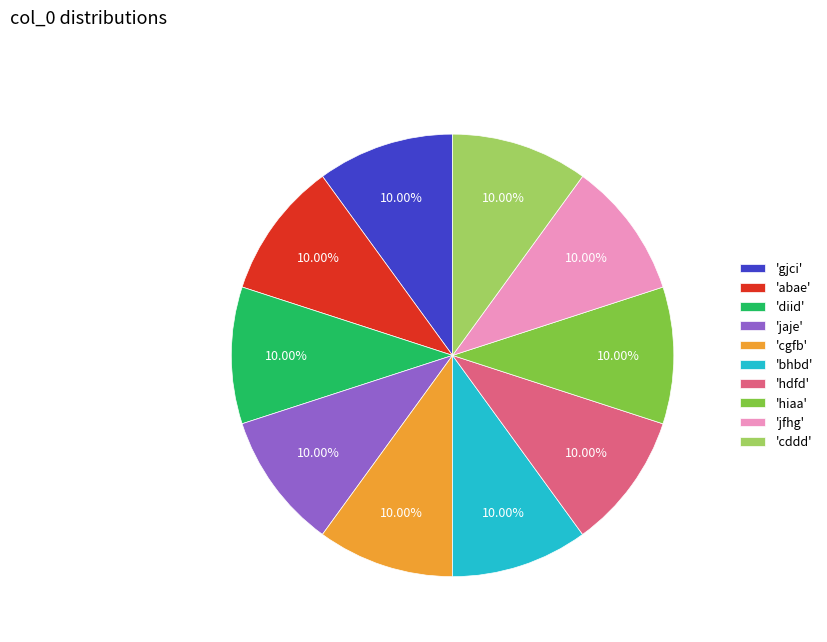

Is there a majority slice in this chart?

No